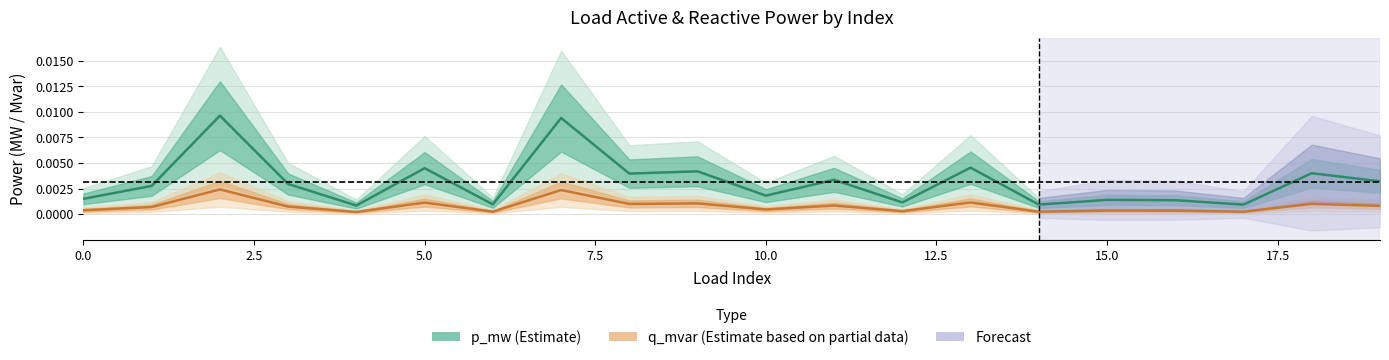

How many series are shown in this chart?

2